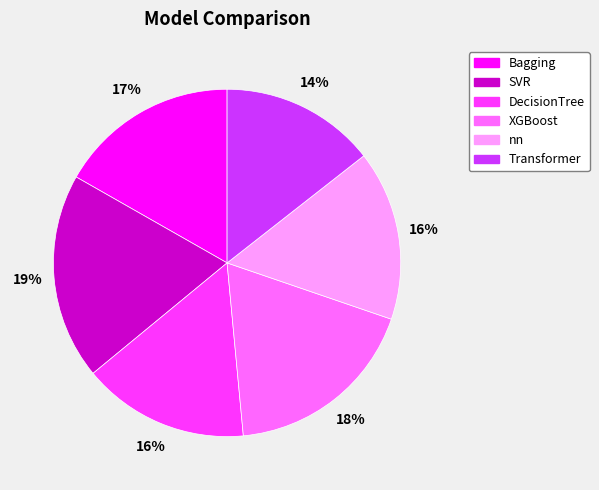

To the nearest percent, what is the average slice percentage?

17%